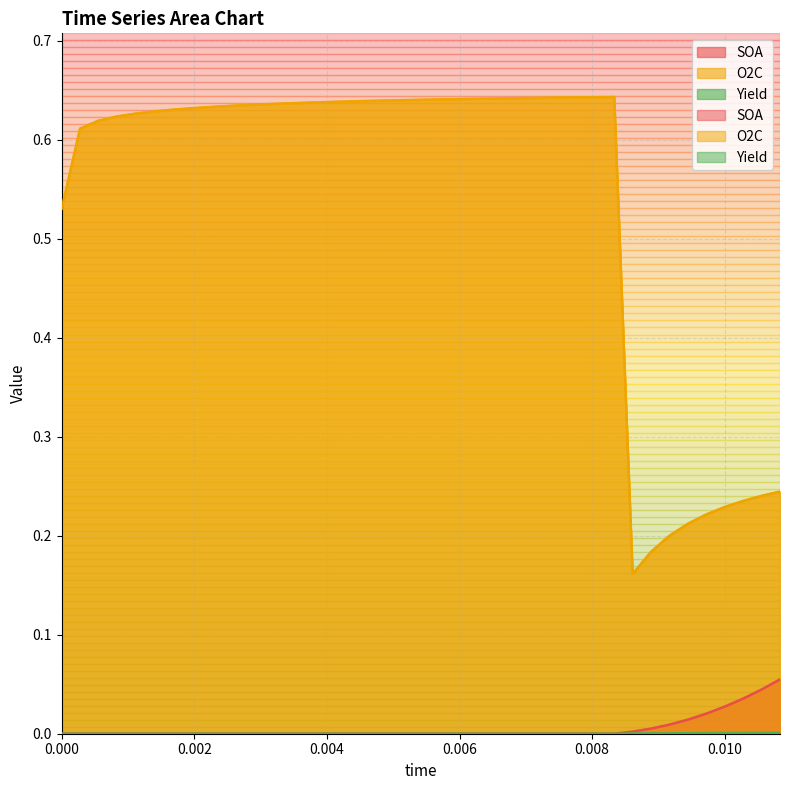

The value of O2C at 37 is 0.1. True or false?

False